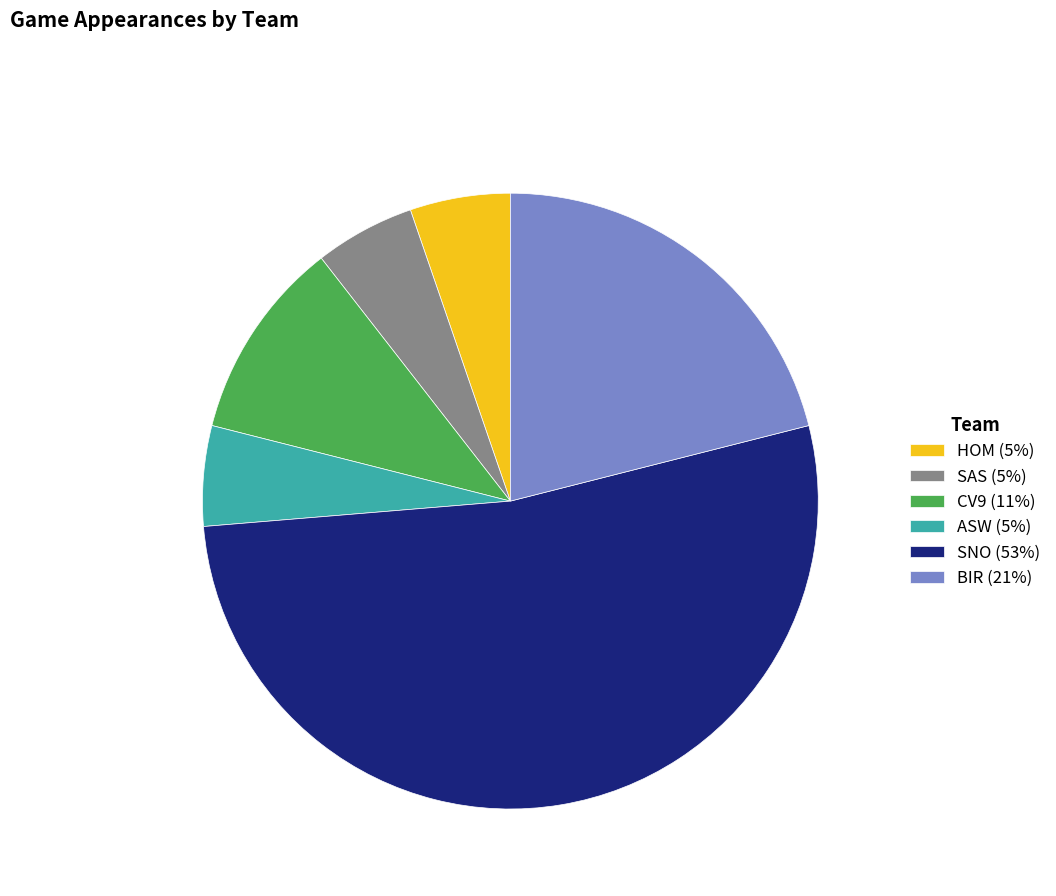

Do BIR (21%) and CV9 (11%) together represent more than half of the pie?

No